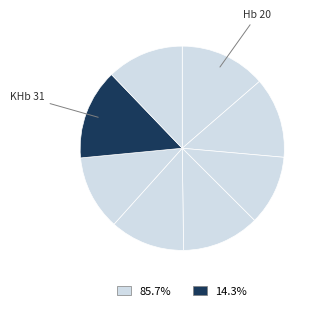

Count the number of slices in the pie.

8